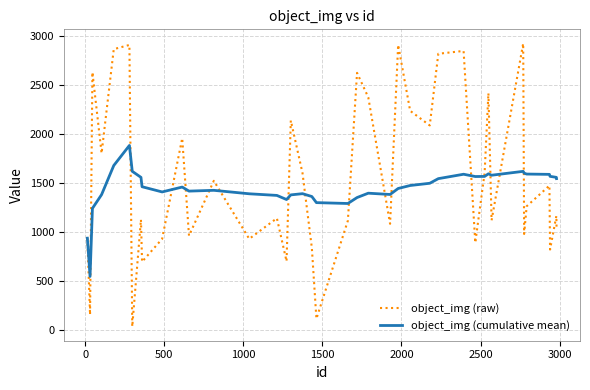

Which series has the largest total across all categories?

object_img (raw)